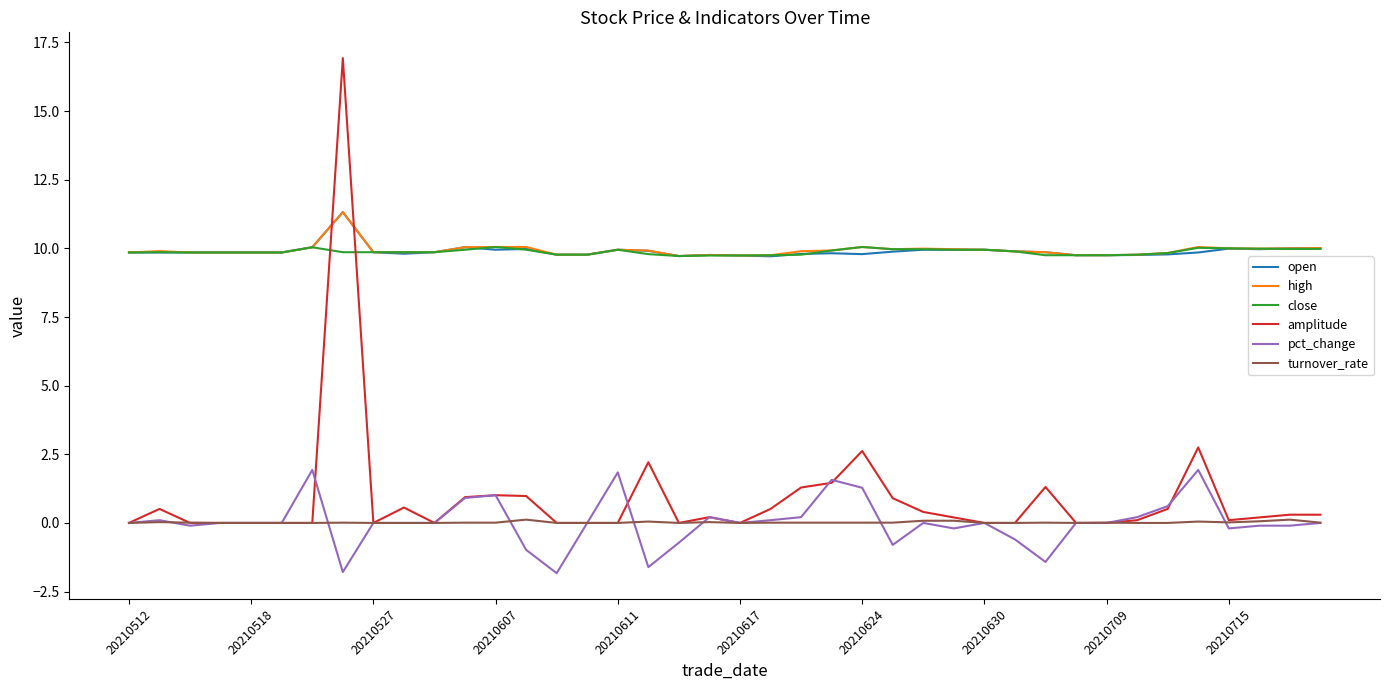

What is the highest value of the pct_change series?

1.9